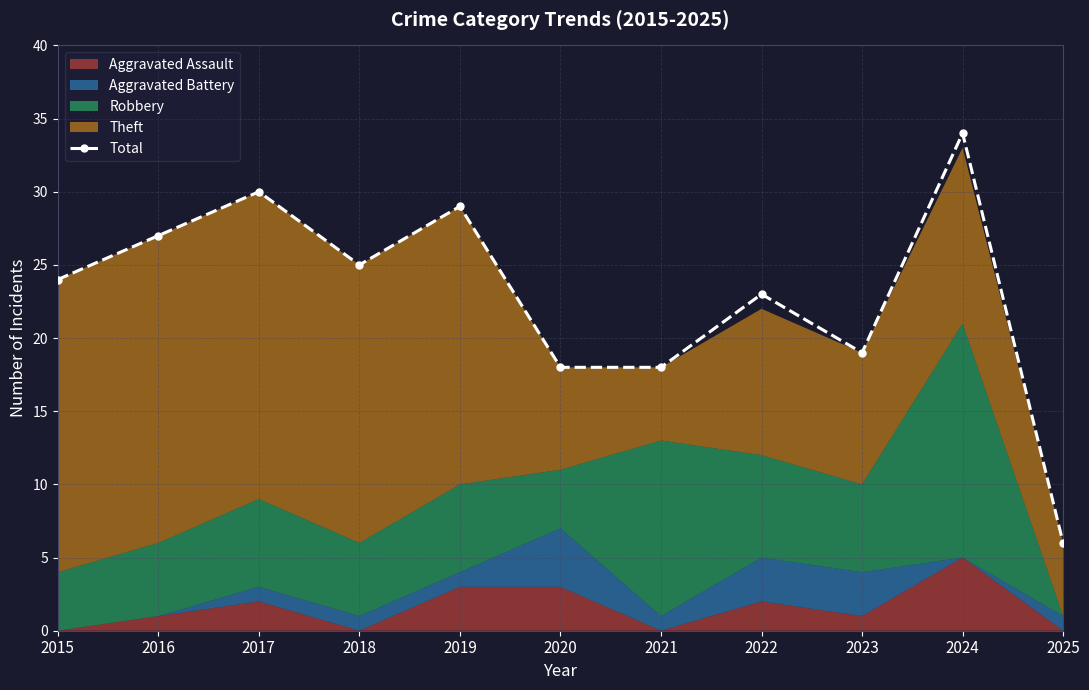

Reading left to right, extract all data points from this chart.

24	27	30	25	29	18	18	23	19	34	6